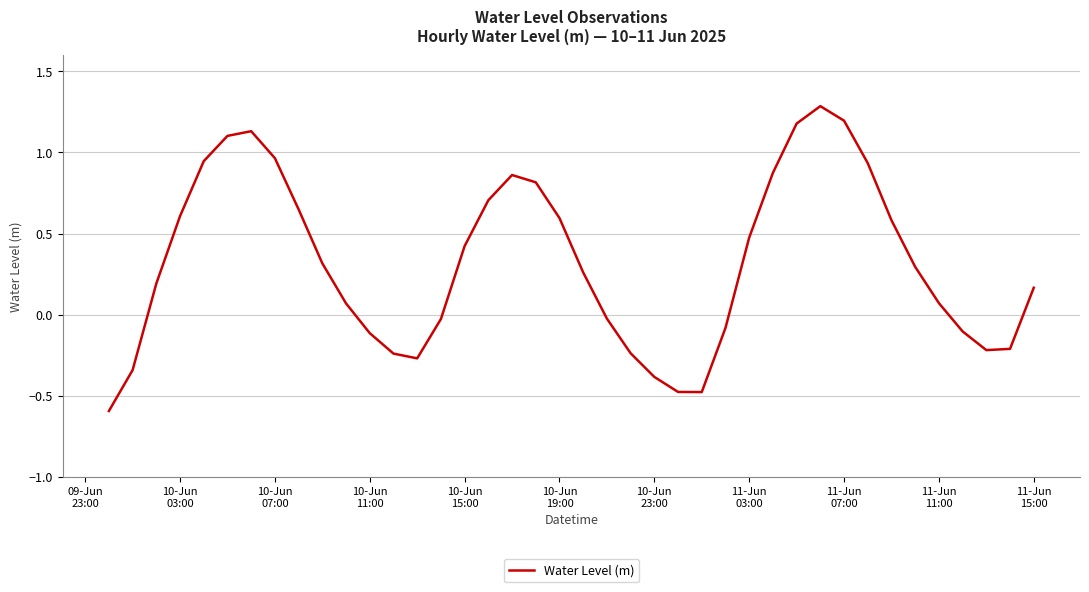

What is the minimum value shown in the chart?

-0.6